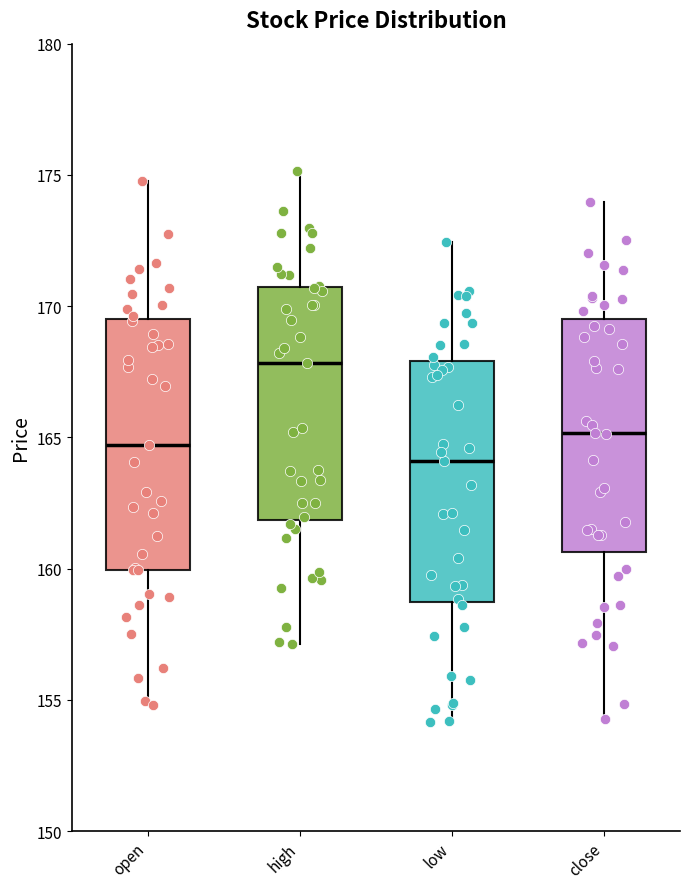

Which box's median line is the highest?

high